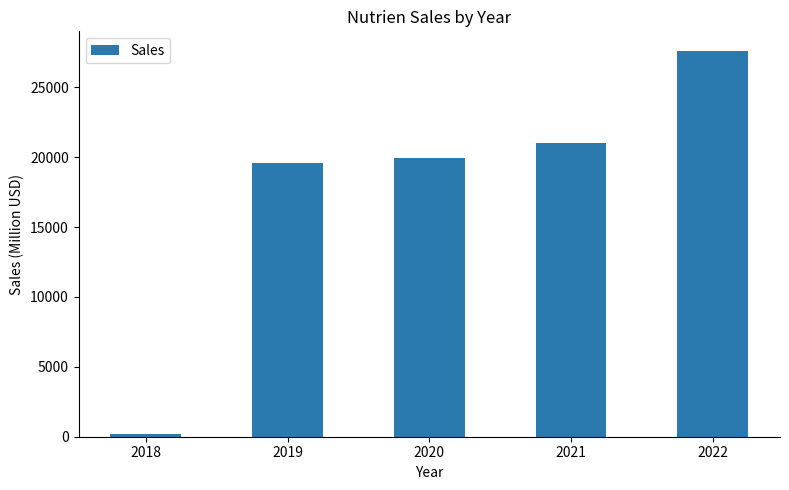

What is the difference between the maximum and minimum values?

27446